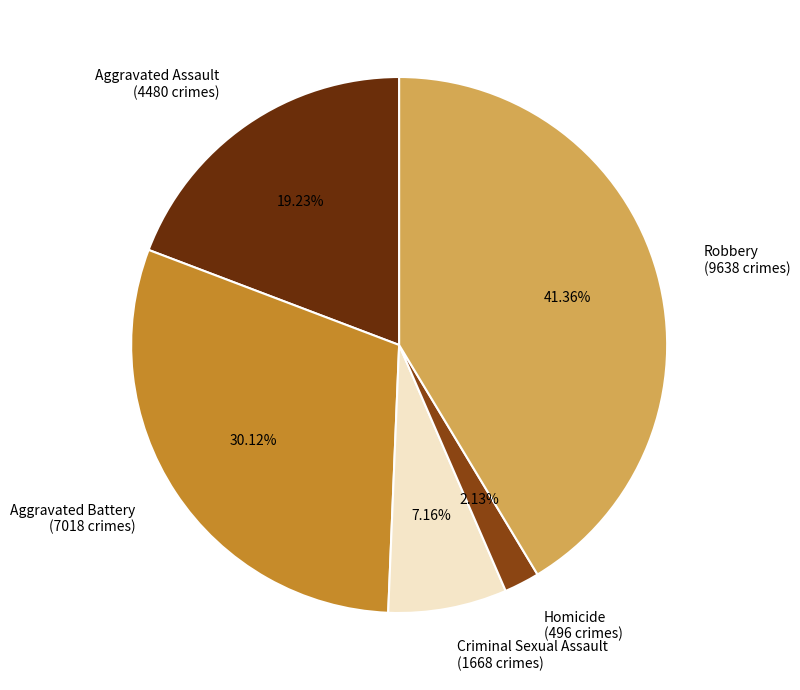

Does any single category account for the majority?

No